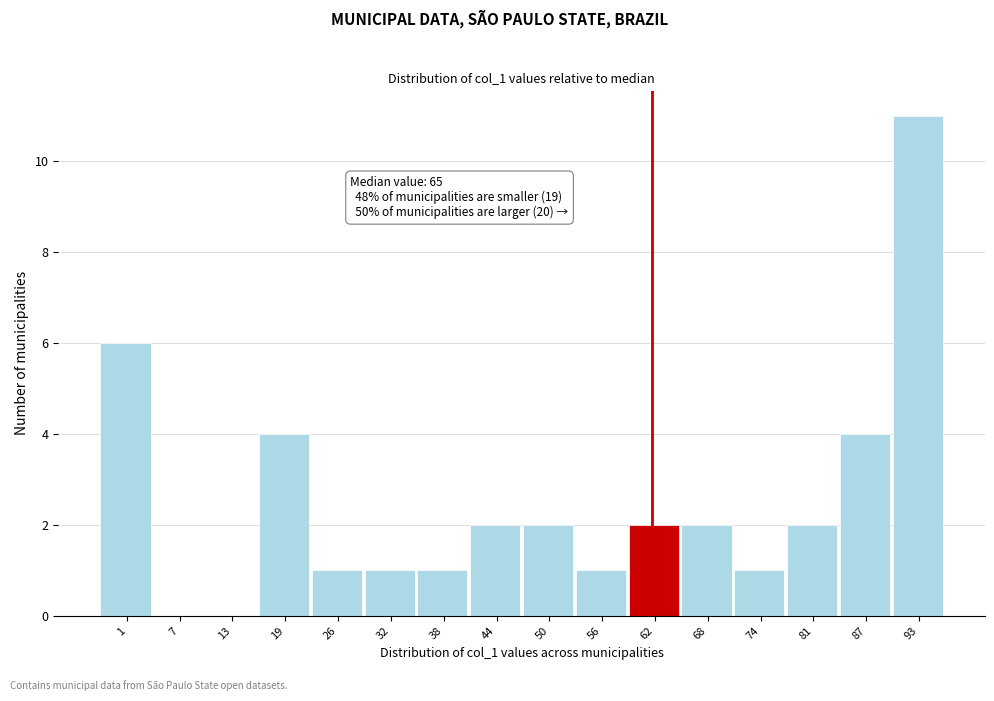

Reading left to right, extract all data points from this chart.

1=6	7=0	13=0	19=4	26=1	32=1	38=1	44=2	50=2	56=1	62=2	68=2	74=1	81=2	87=4	93=11